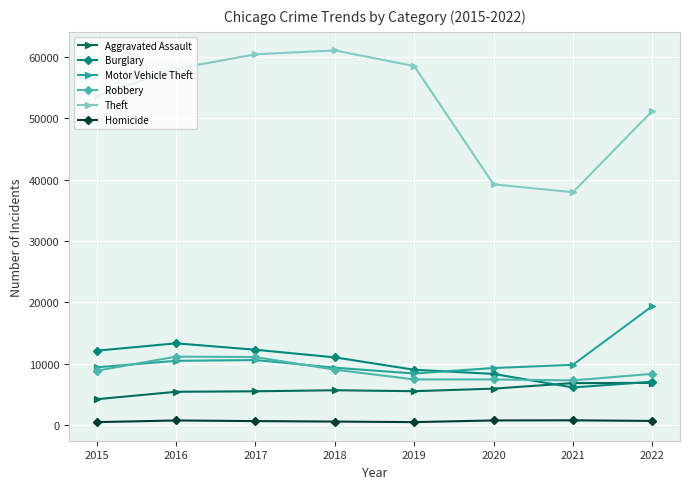

How many series are shown in this chart?

6